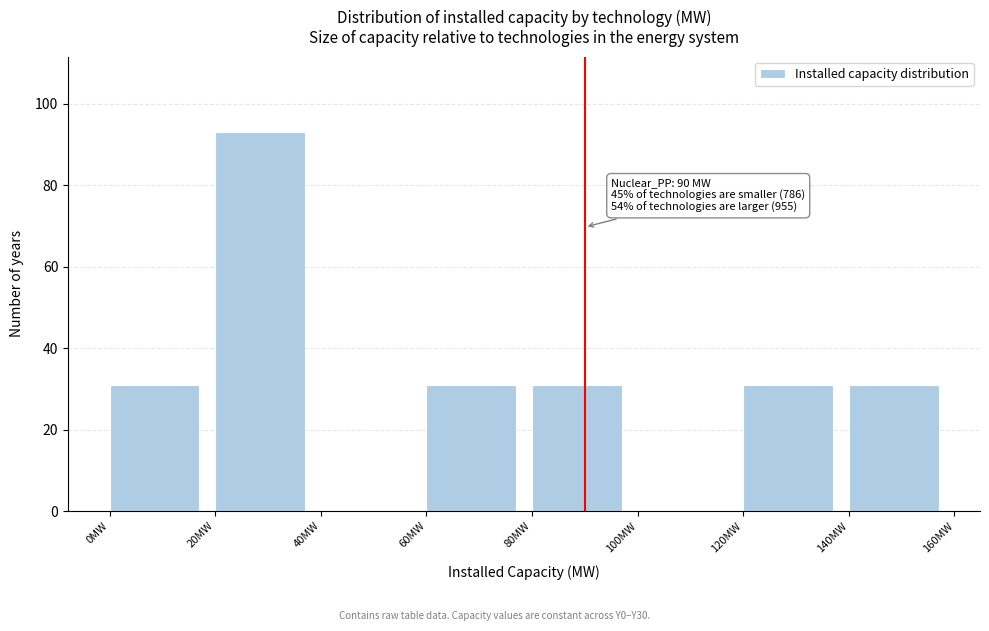

Over which range of the x-axis is the bar tallest?

20 to 40